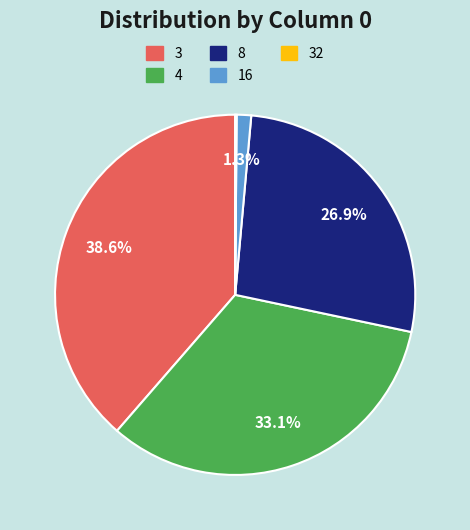

Between 4 and 16, which is larger?

4